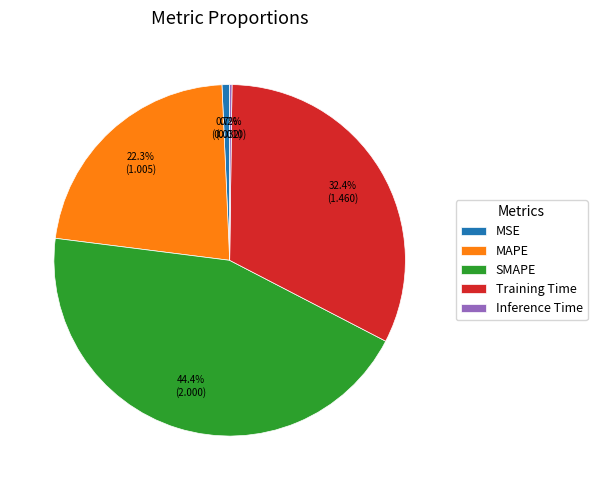

What percentage is NOT represented by MSE?

99.3%